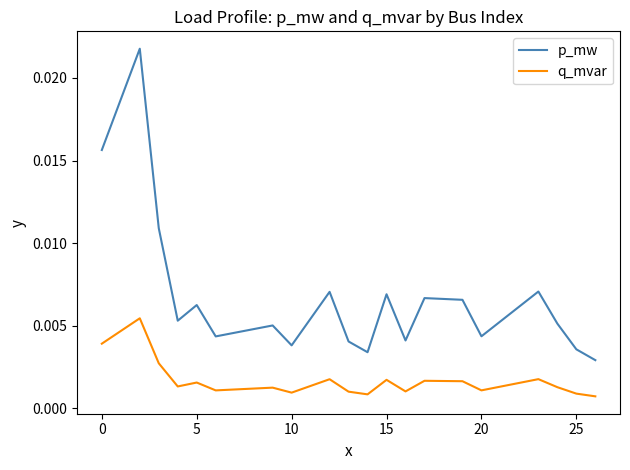

True or false: q_mvar has more than 0 points higher than both neighbors.

True